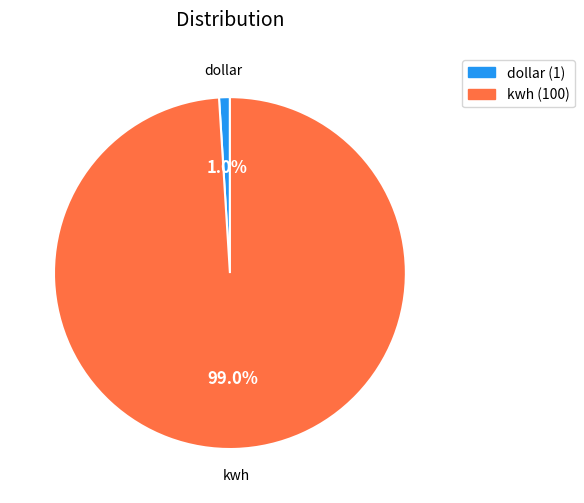

Between kwh and dollar, which is larger?

kwh